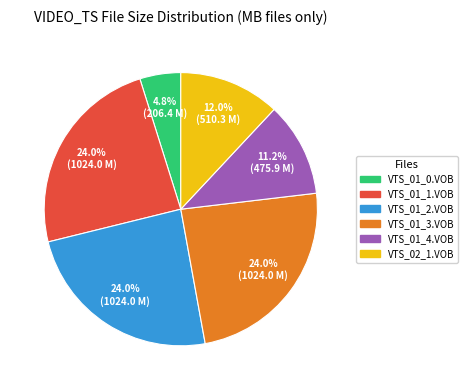

The VTS_01_1.VOB slice represents 16% of the pie. True or false?

False